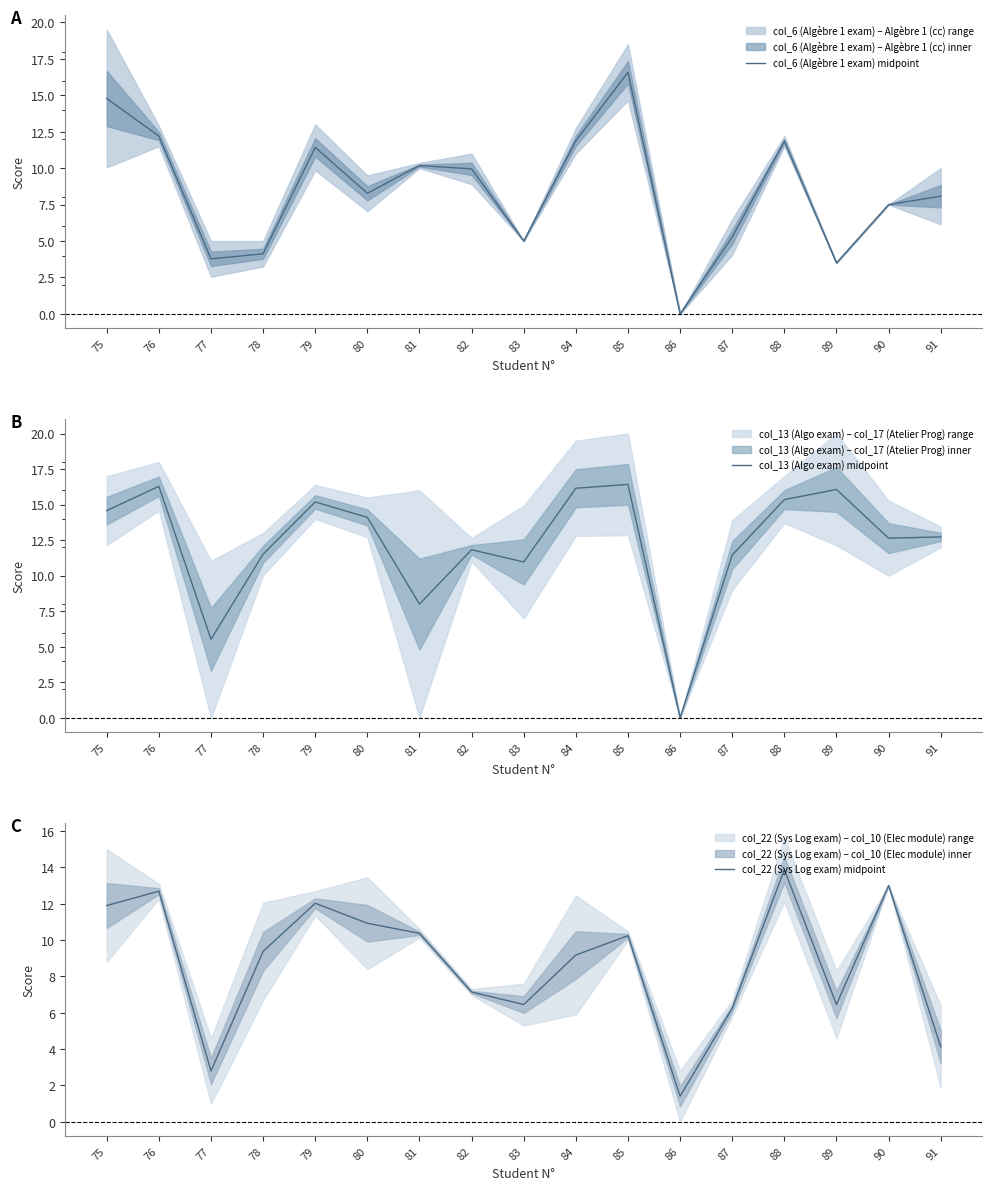

Where is the first local minimum for col_22 (Sys Log exam) midpoint?

77